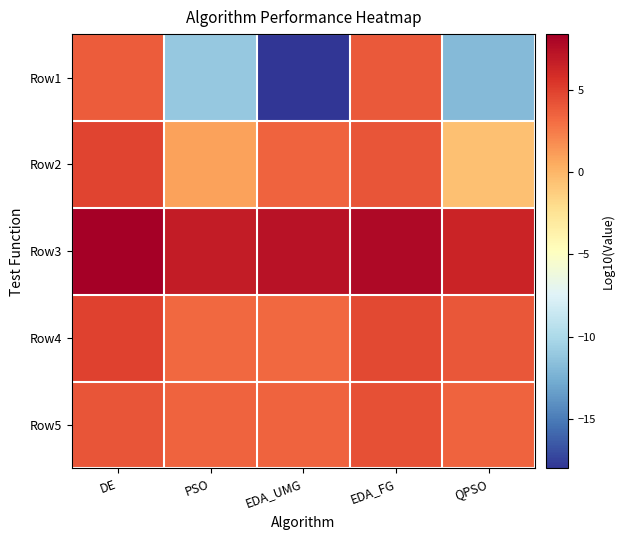

Reading right to left, extract all data points from this chart.

Row1: QPSO=-11.9	EDA_FG=4.0	EDA_UMG=-18.0	PSO=-11.0	DE=3.8
Row2: QPSO=-0.5	EDA_FG=4.2	EDA_UMG=3.5	PSO=0.9	DE=4.8
Row3: QPSO=6.4	EDA_FG=7.8	EDA_UMG=7.4	PSO=6.8	DE=8.4
Row4: QPSO=4.0	EDA_FG=4.7	EDA_UMG=3.3	PSO=3.3	DE=4.9
Row5: QPSO=3.6	EDA_FG=4.3	EDA_UMG=3.5	PSO=3.5	DE=4.2